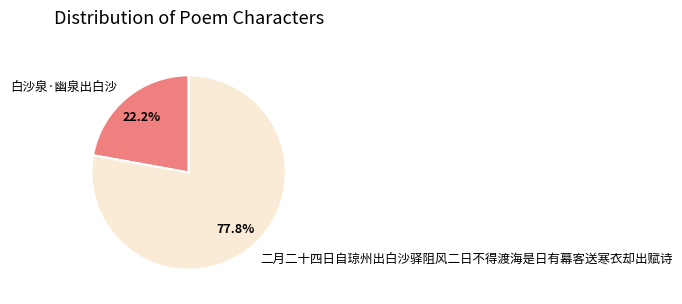

The 二月二十四日自琼州出白沙驿阻风二日不得渡海是日有幕客送寒衣却出赋诗 slice represents 83% of the pie. True or false?

False